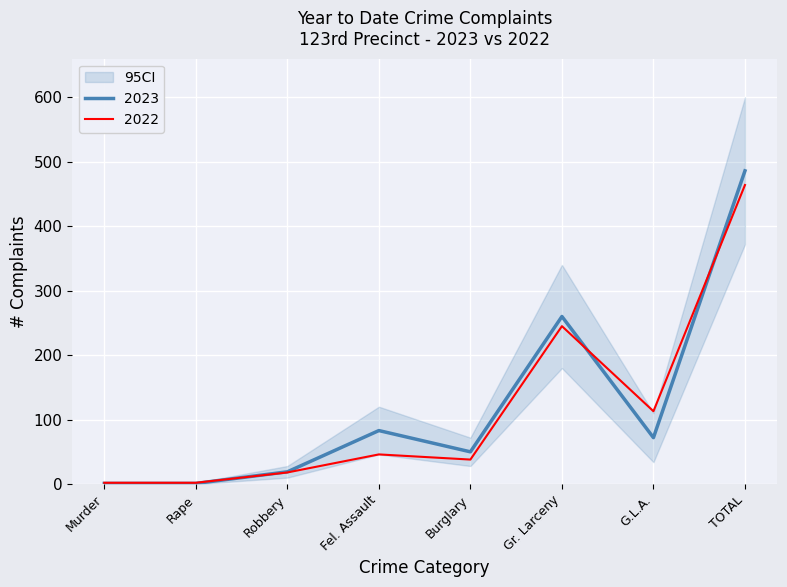

How many lines are shown in the chart?

2